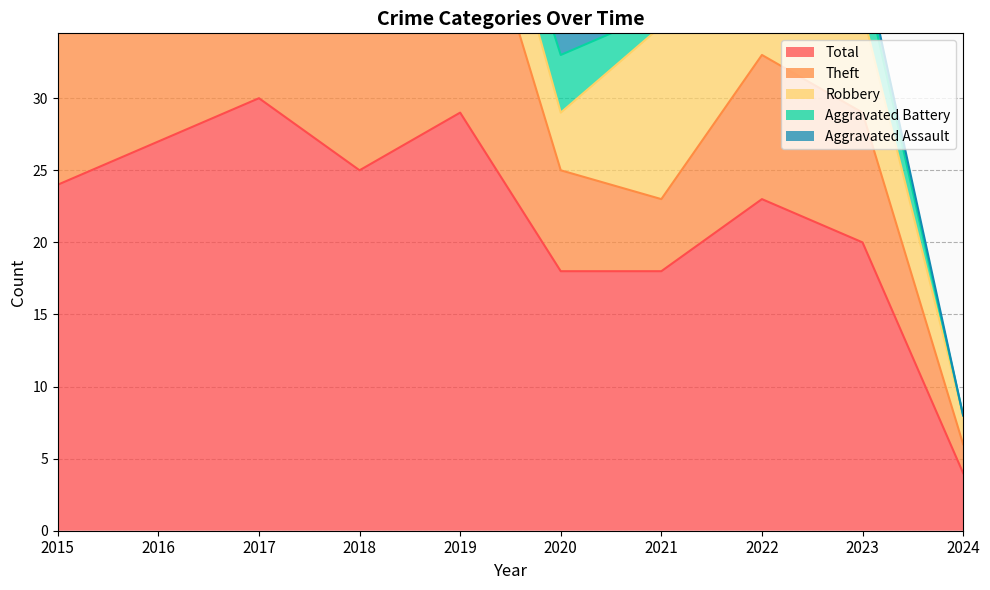

What is the difference between the second highest and second lowest values in the Aggravated Assault series?

3